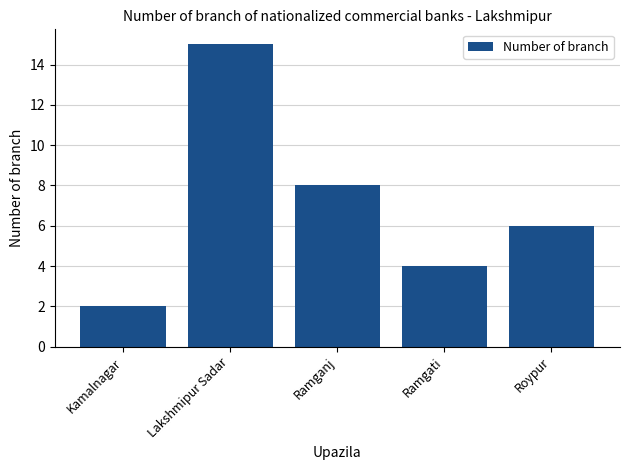

The chart shows a value of 2 at Kamalnagar. True or false?

True